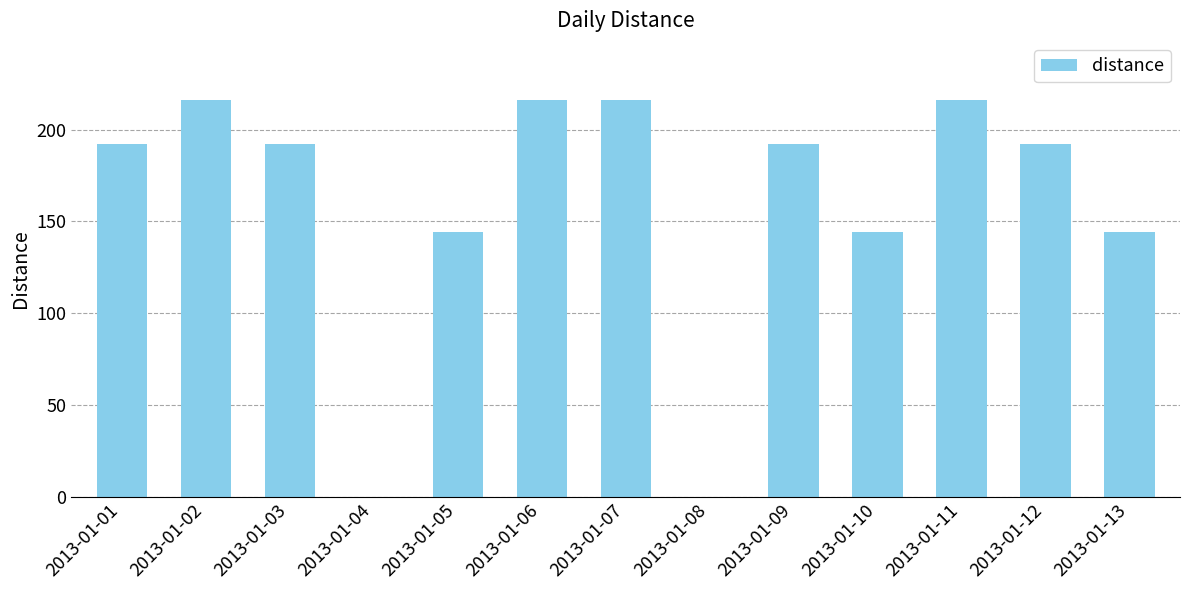

The value at 2013-01-10 is 243. True or false?

False